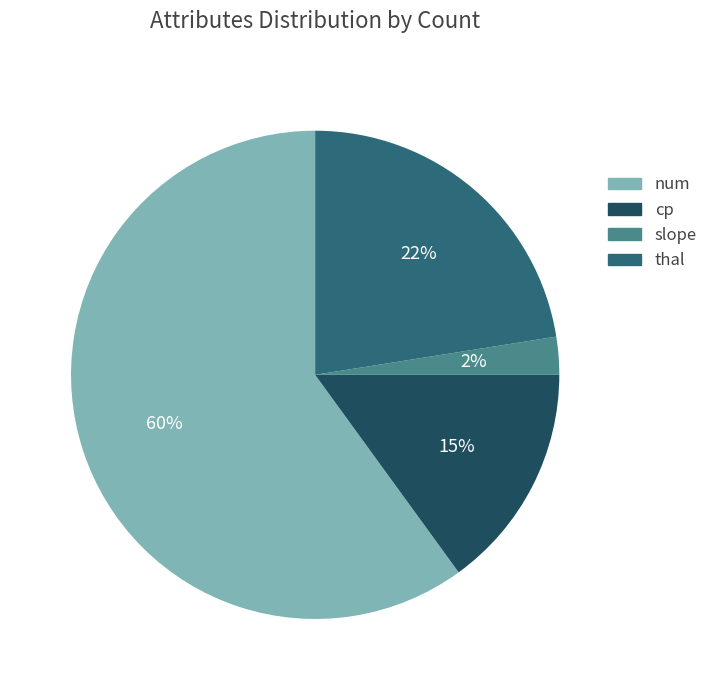

Is the sum of cp and num greater than half?

Yes